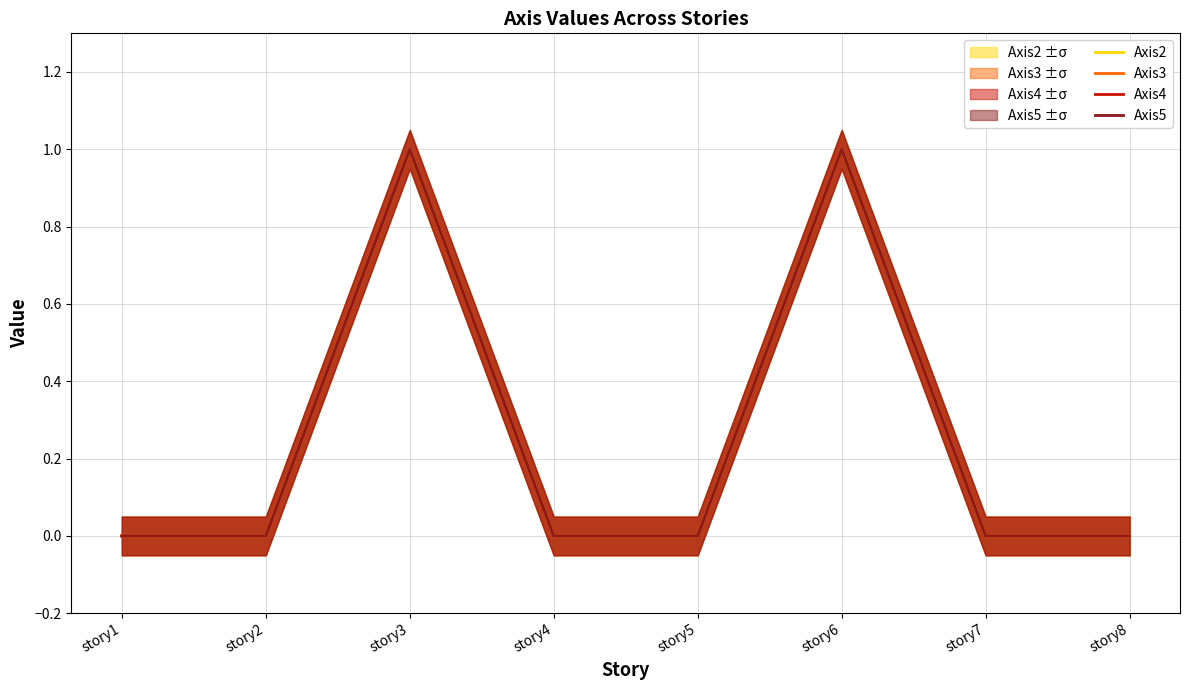

How many interior local peaks does the Axis4 series have?

2